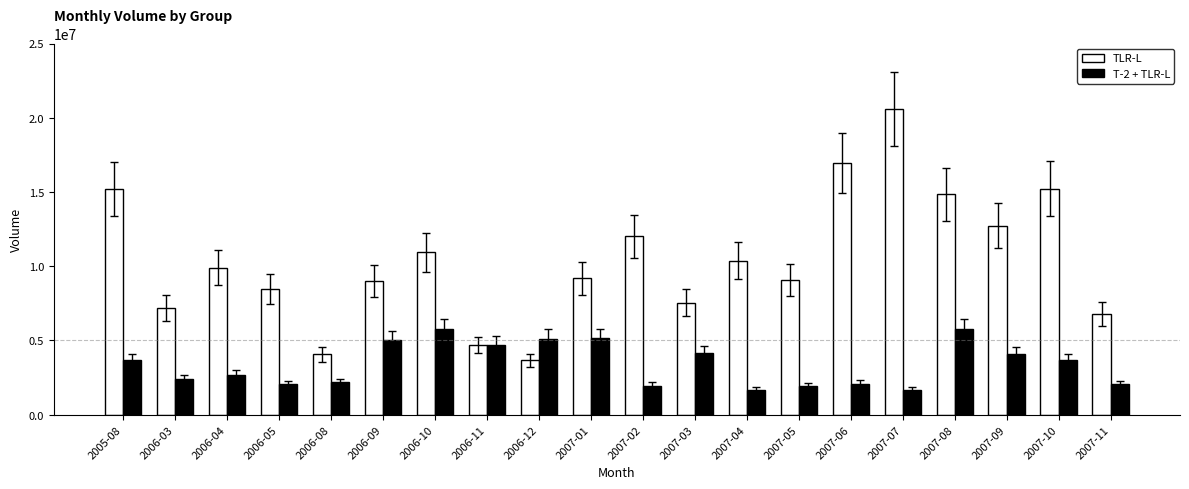

What is the difference between the maximum and second lowest values in the T-2 + TLR-L series?

4074850